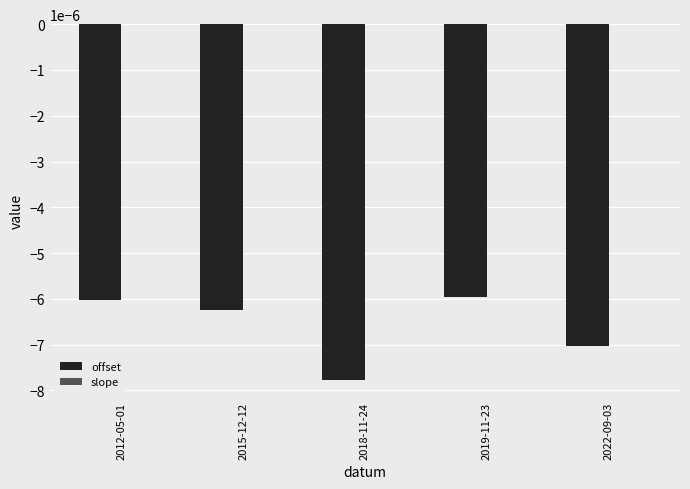

Which series changed the most between 2018-11-24 and 2019-11-23?

offset